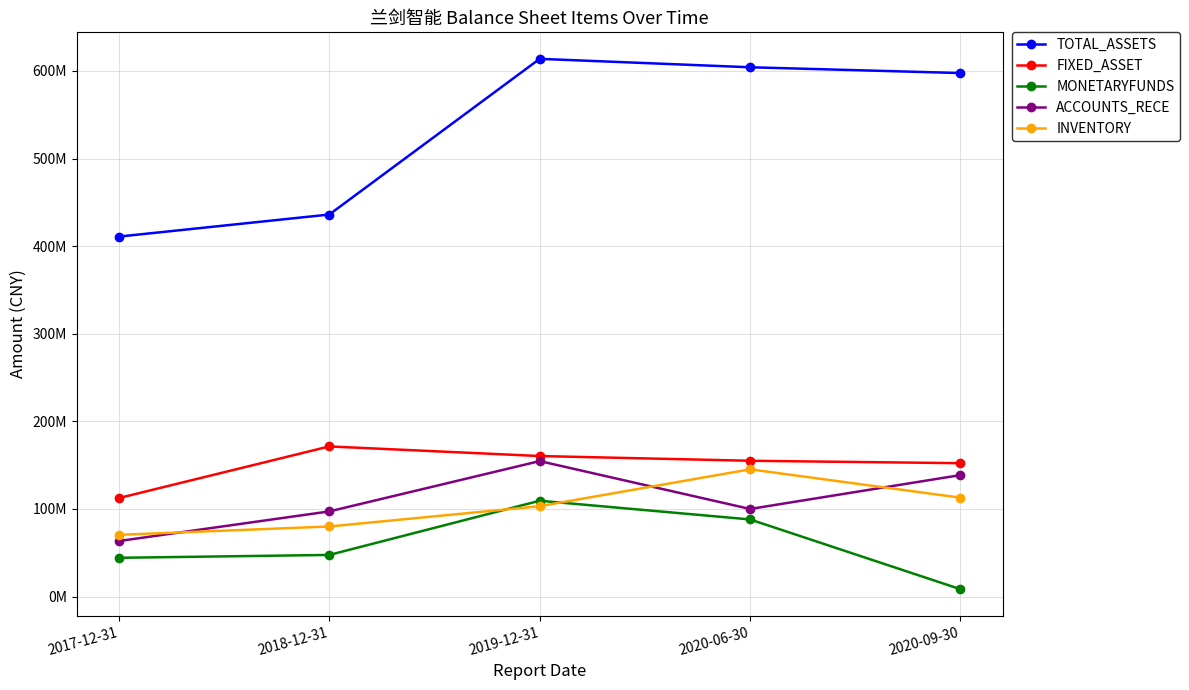

What are all the series names shown in the legend?

TOTAL_ASSETS, FIXED_ASSET, MONETARYFUNDS, ACCOUNTS_RECE, INVENTORY